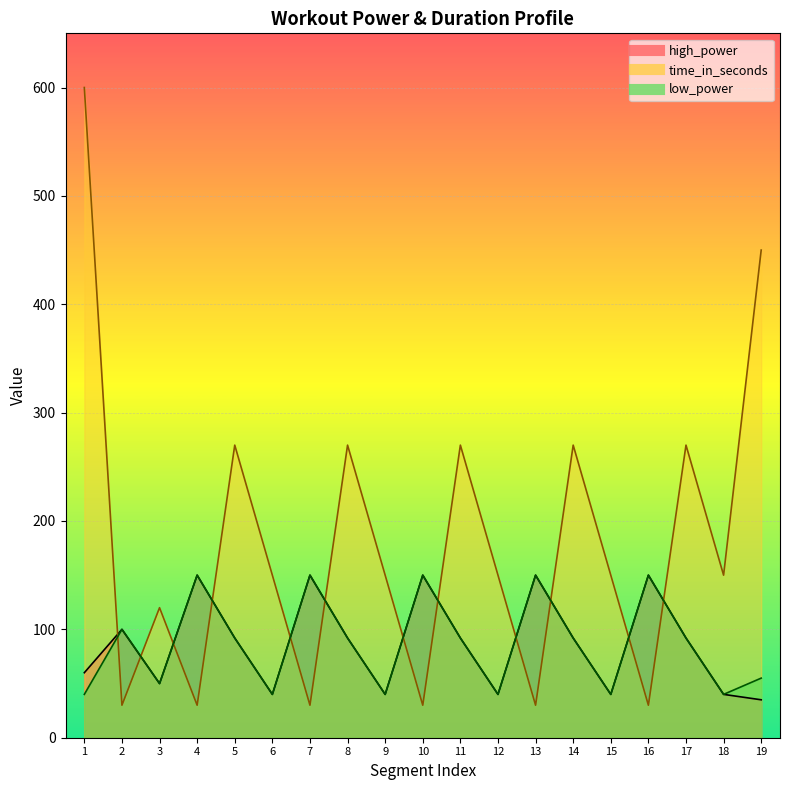

At how many categories does at least one series exceed 353?

2